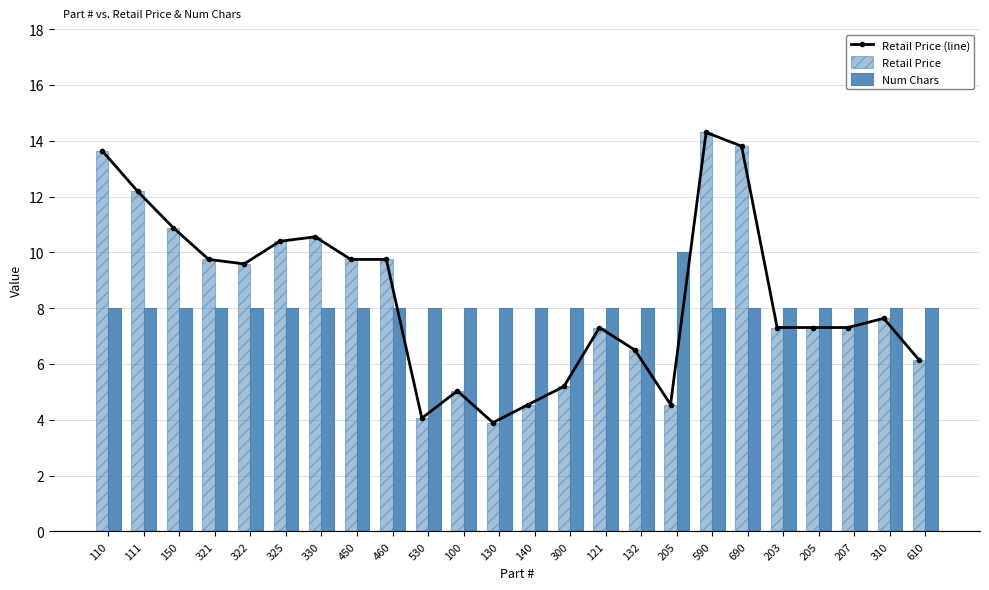

Does the chart contain any negative values?

No